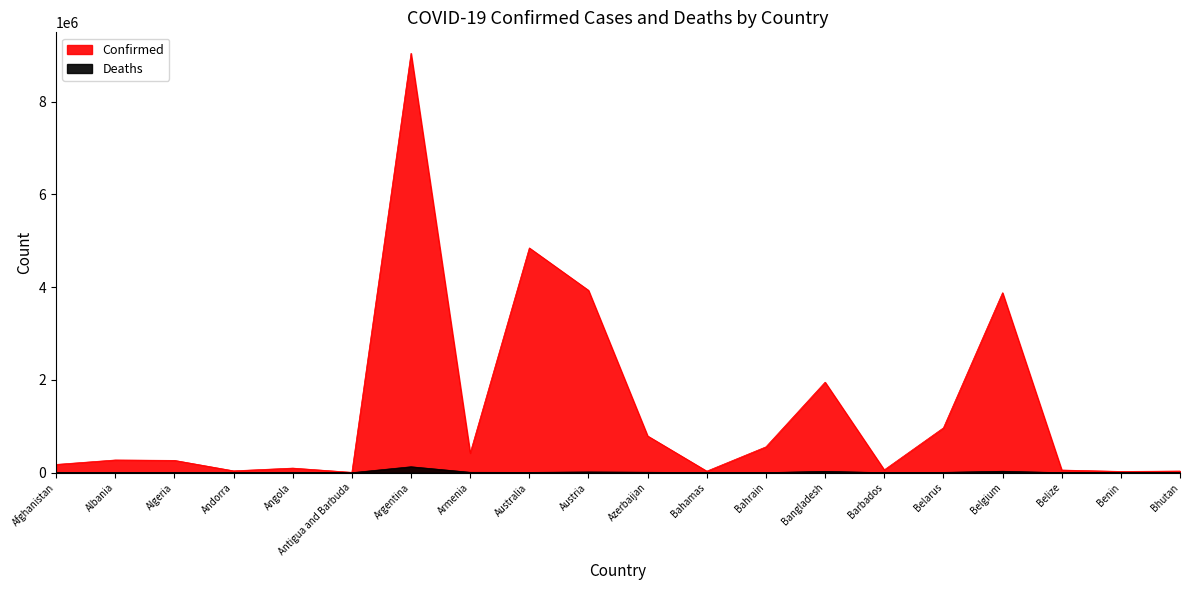

Where is Confirmed nearest to the value 4526409?

Australia